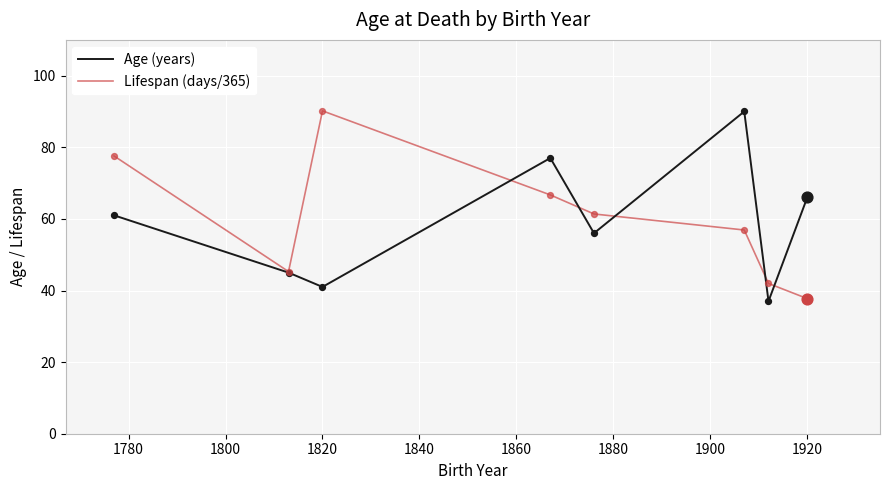

What is the highest value of the Lifespan (days/365) series?

90.2